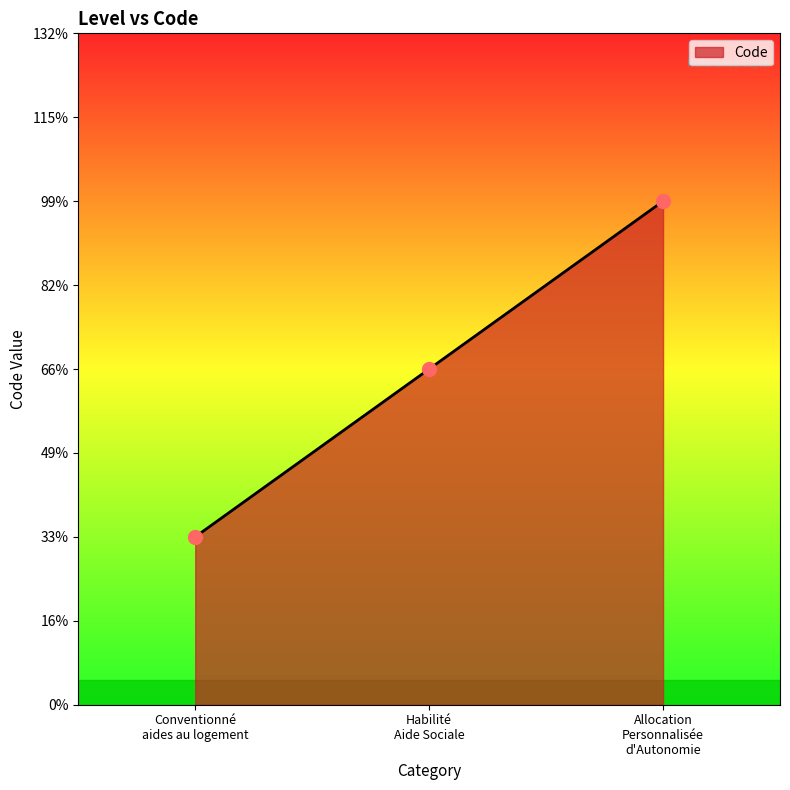

Is this an area chart (filled region under the line)?

Yes